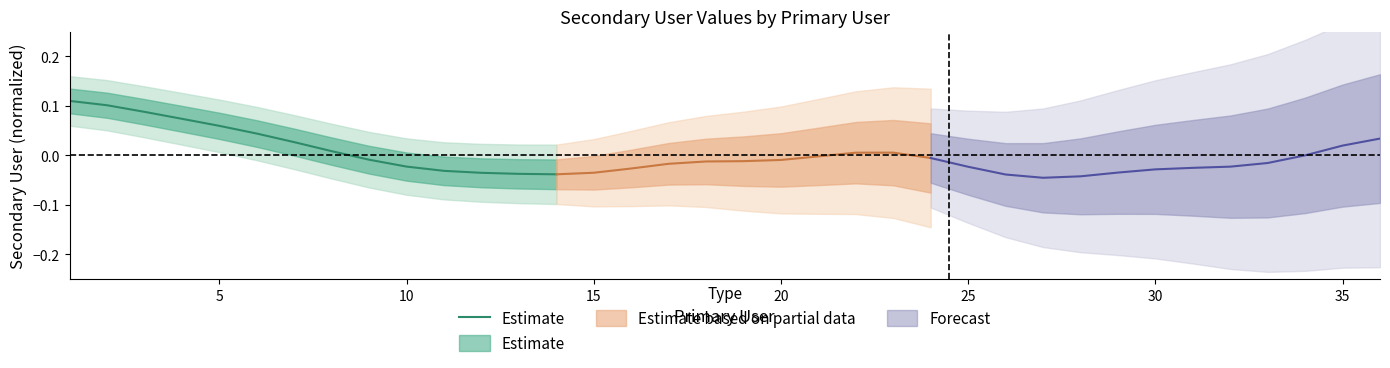

Is this an area chart (filled region under the line)?

No